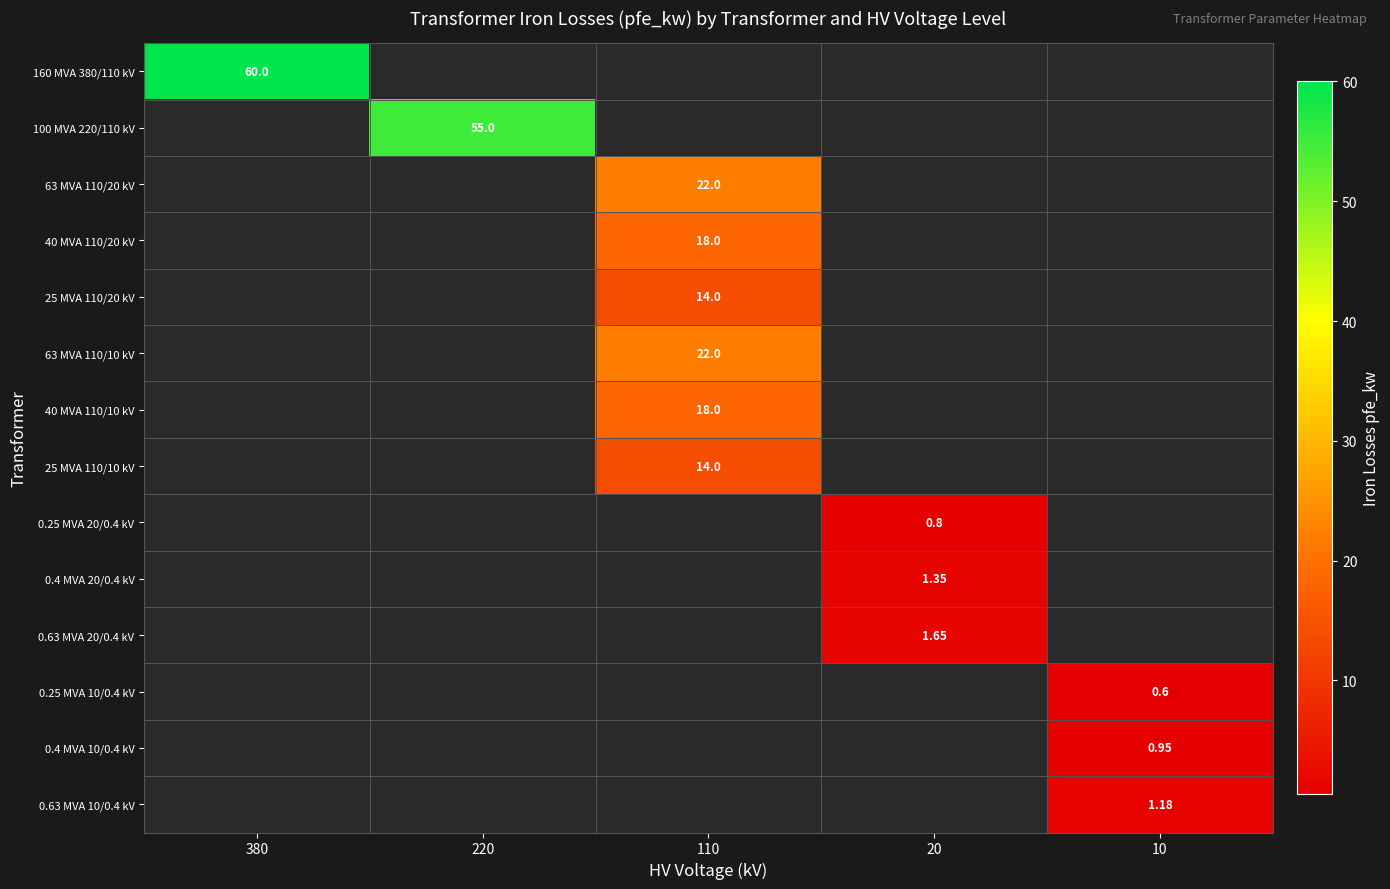

Count the number of data series in this chart.

14